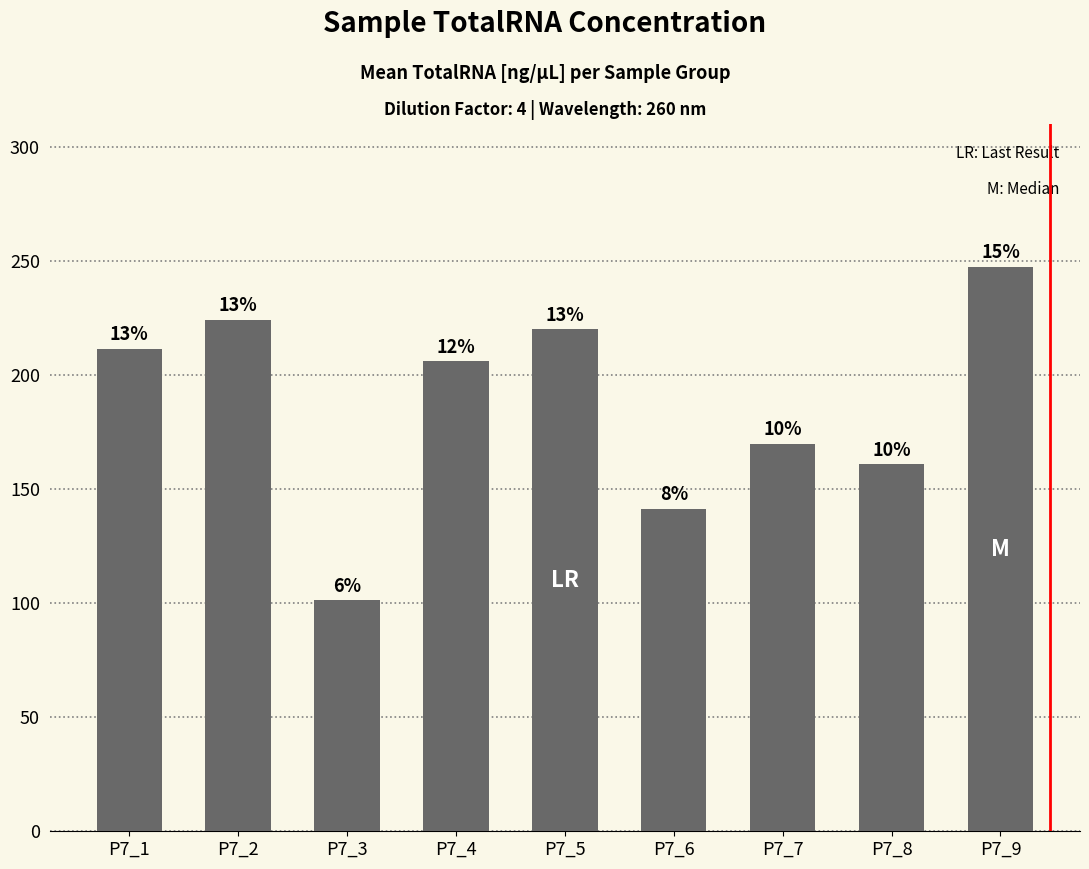

How many bars are there in total?

9